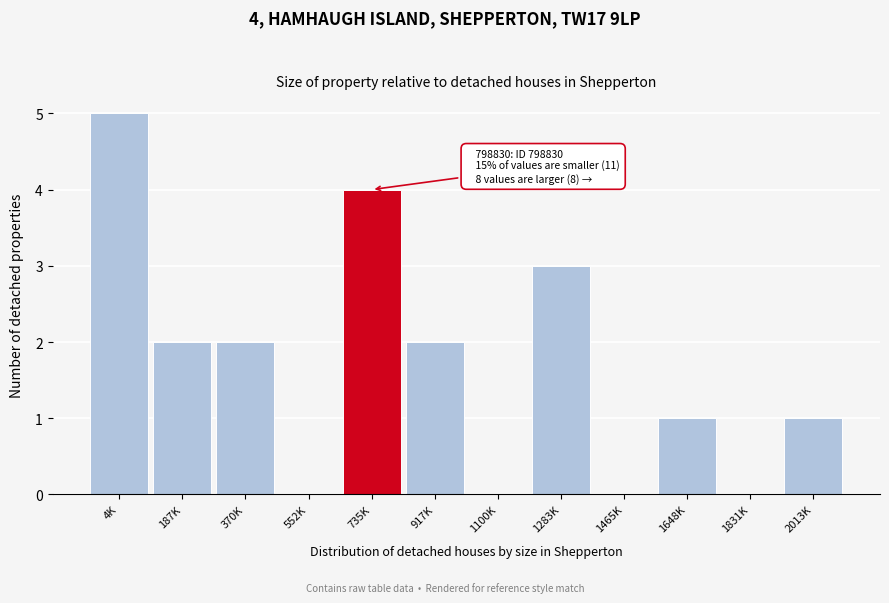

Reading right to left, list all the values displayed in this chart.

2013K=1	1831K=0	1648K=1	1465K=0	1283K=3	1100K=0	917K=2	735K=4	552K=0	370K=2	187K=2	4K=5